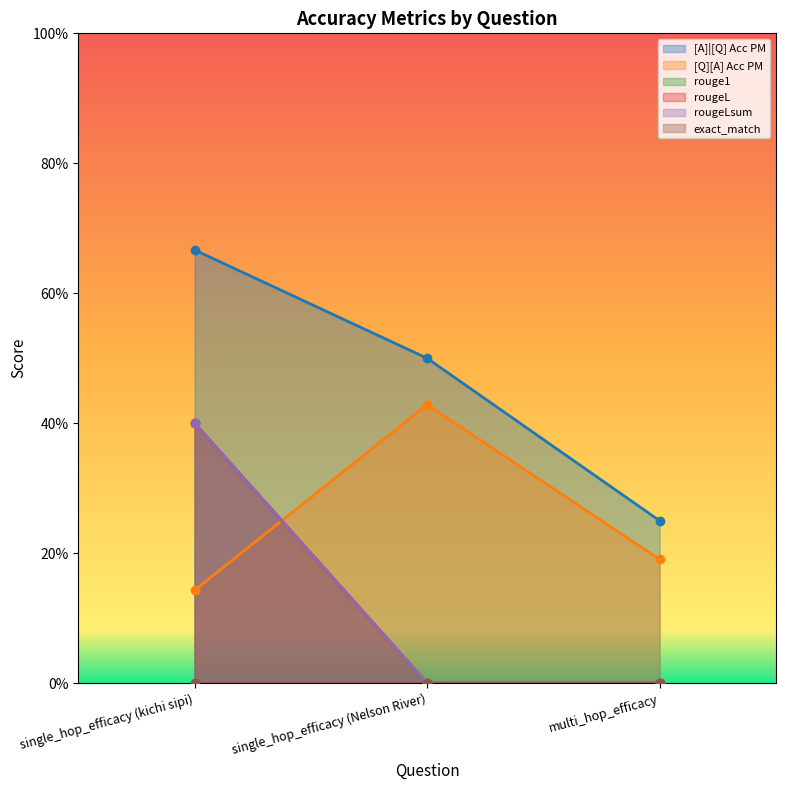

What is the difference between the [A]|[Q] Acc PM values at single_hop_efficacy (kichi sipi) and single_hop_efficacy (Nelson River)?

0.2